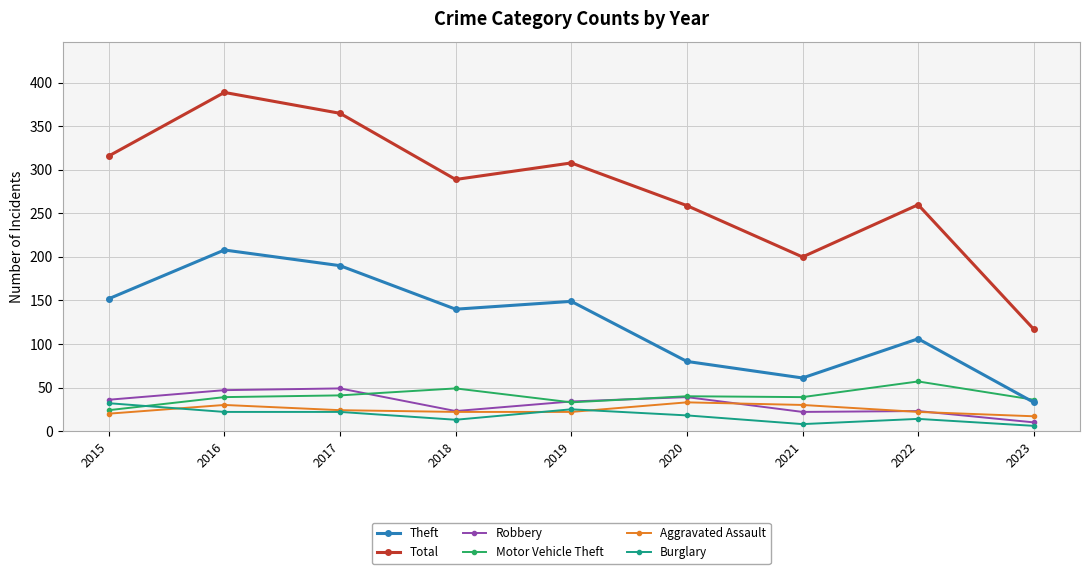

What are all the series names shown in the legend?

Theft, Total, Robbery, Motor Vehicle Theft, Aggravated Assault, Burglary